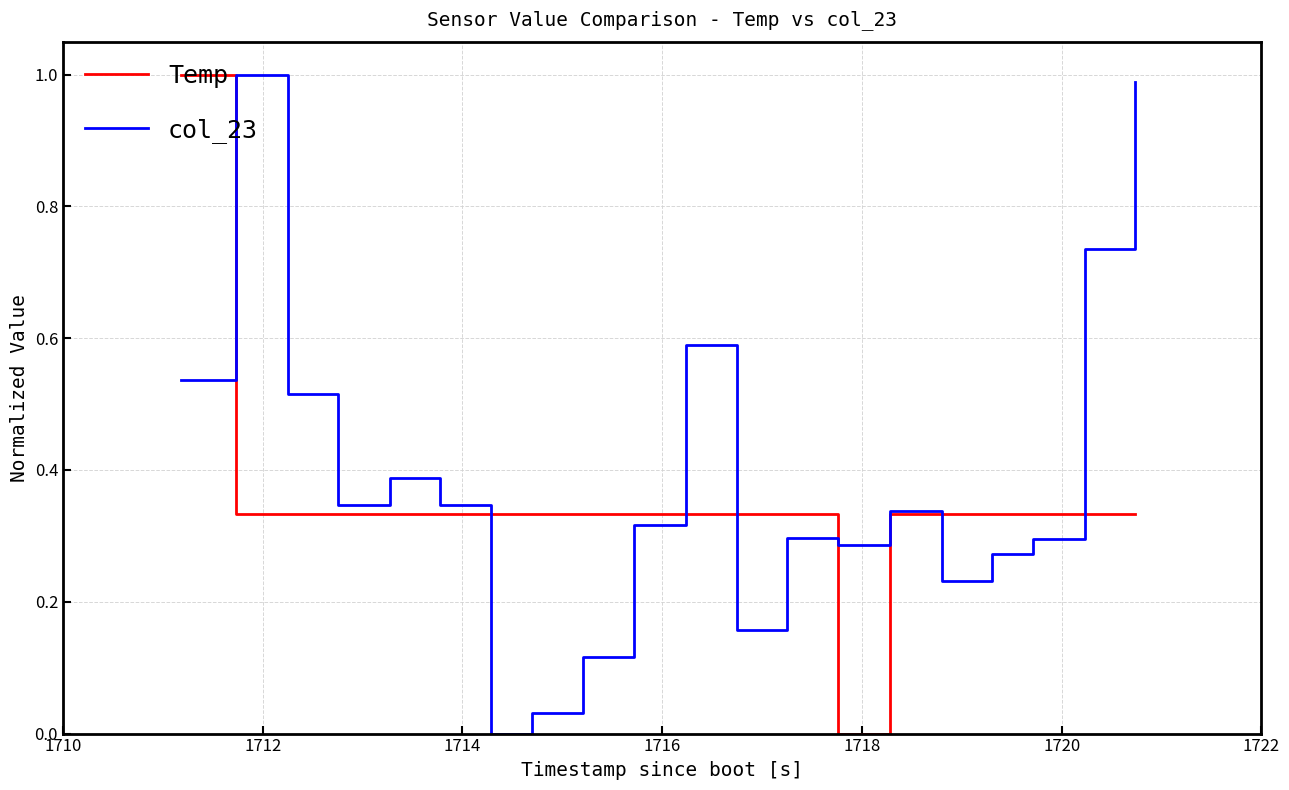

How many values in the col_23 series exceed 0?

19